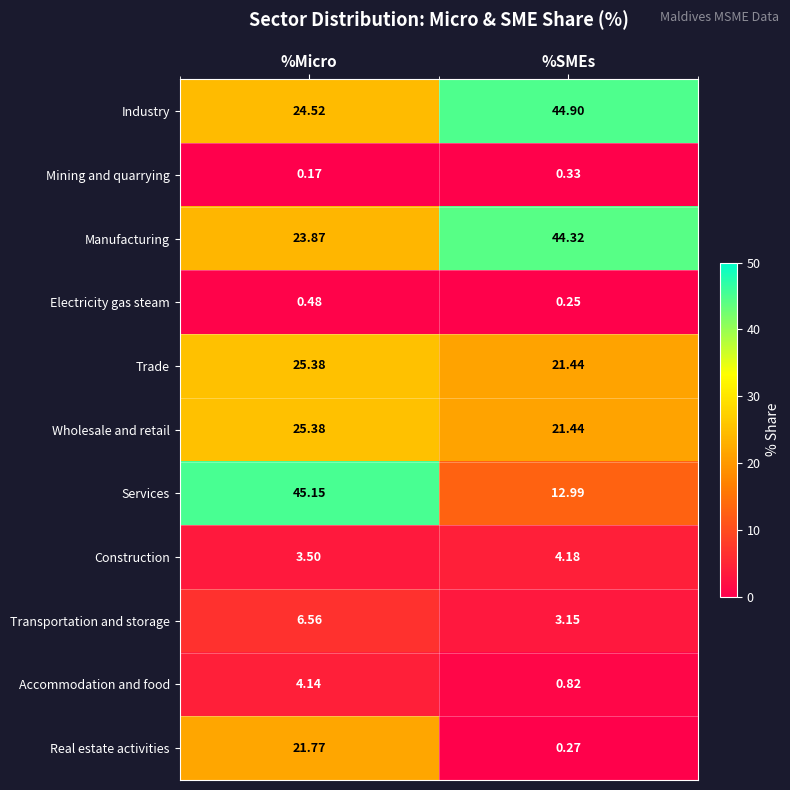

Count the number of categories in the chart.

2